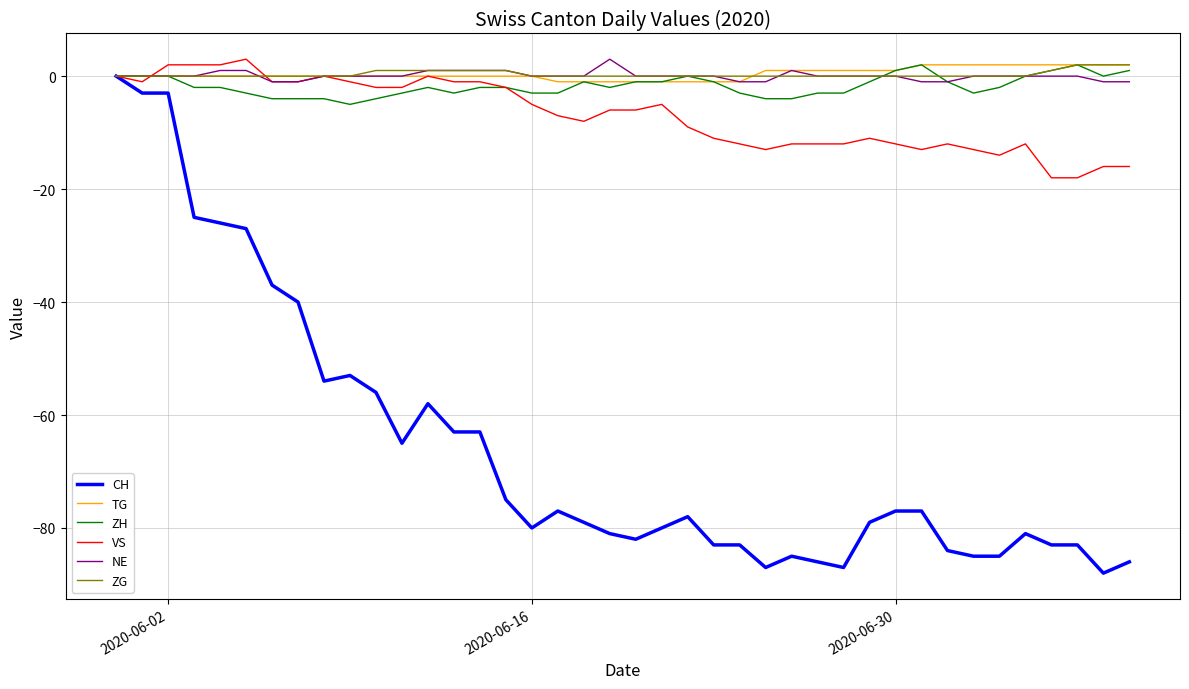

What is the greatest value displayed?

3